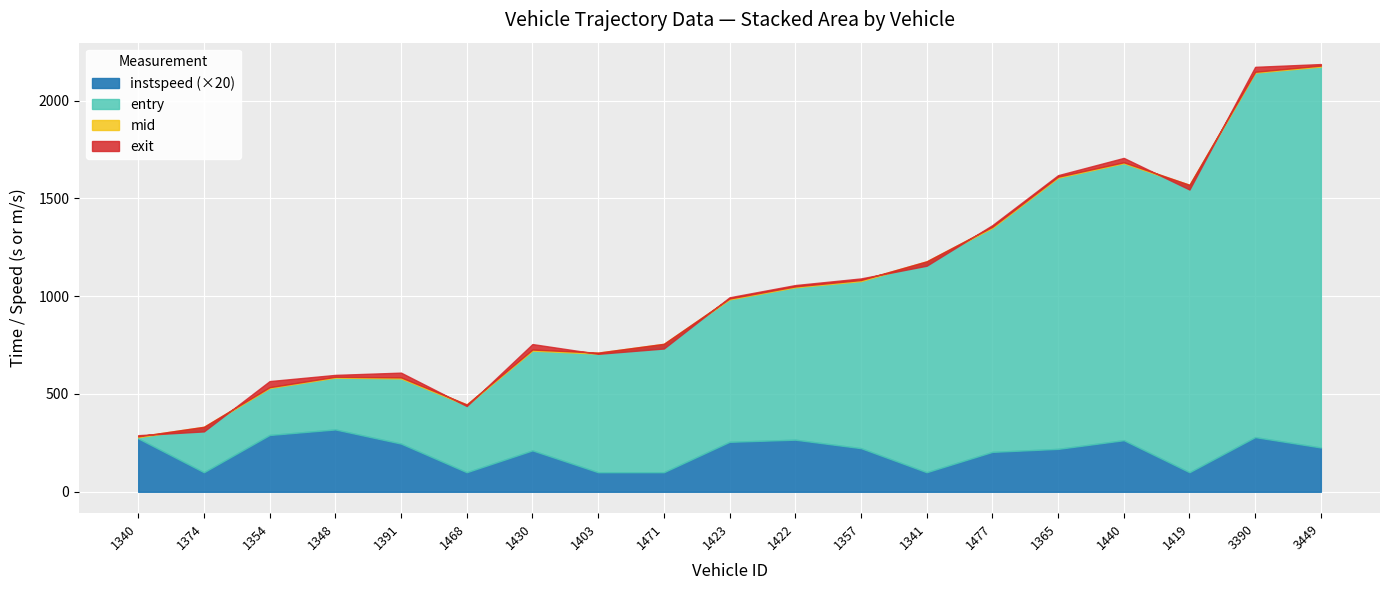

The entry series shows 456.8 at 1341. True or false?

False